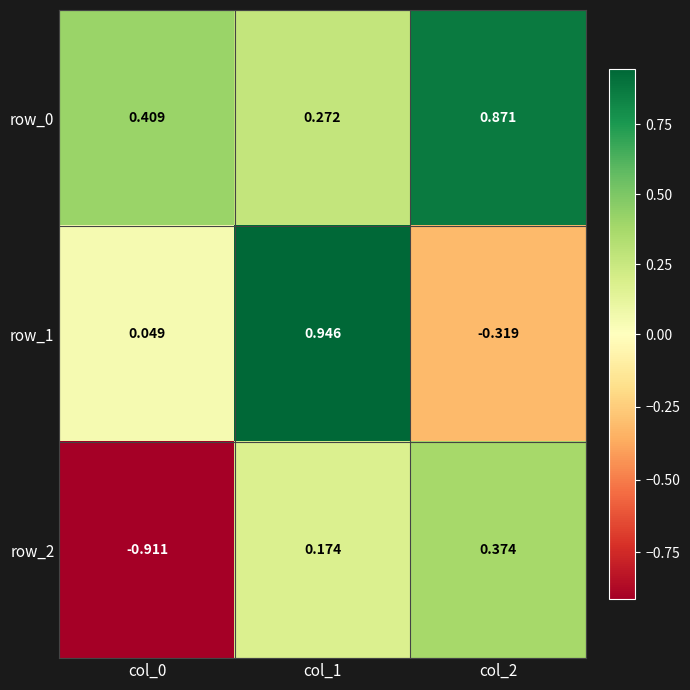

What is the total value across all series at col_2?

0.9